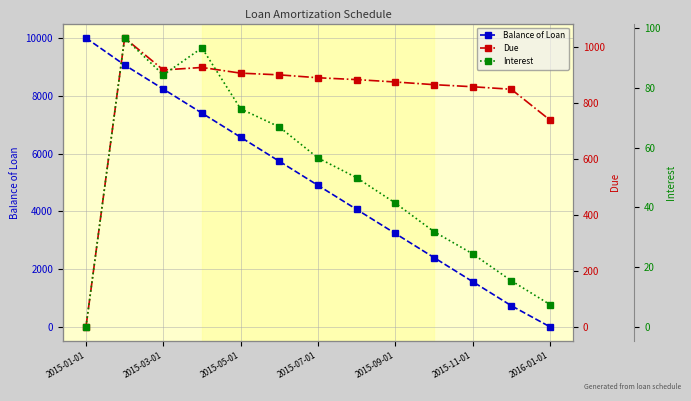

How many interior local valleys does the Interest series have?

1